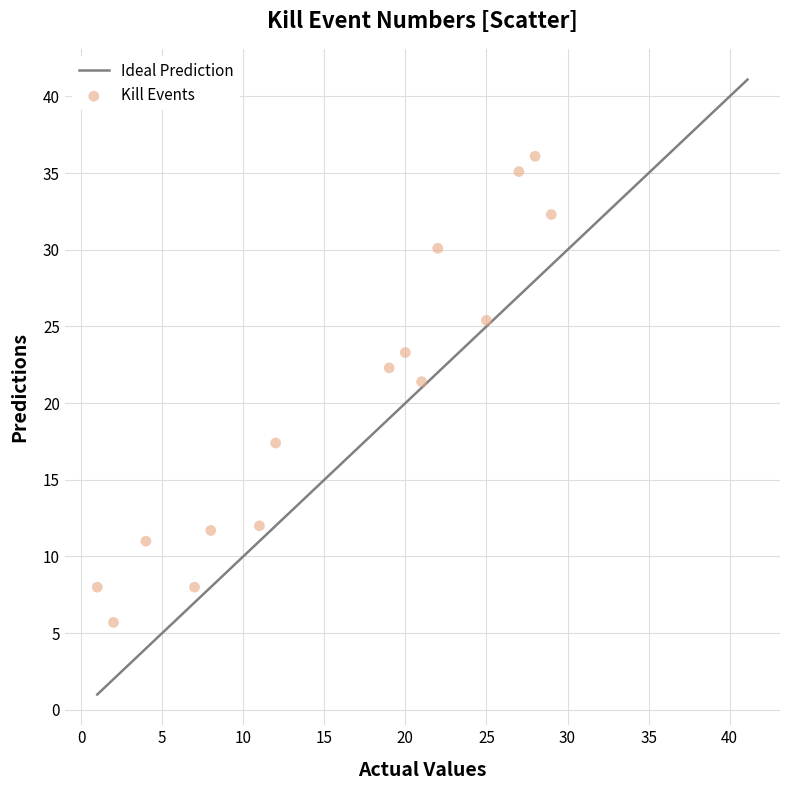

What is the range of X values (max minus min)?

28.0